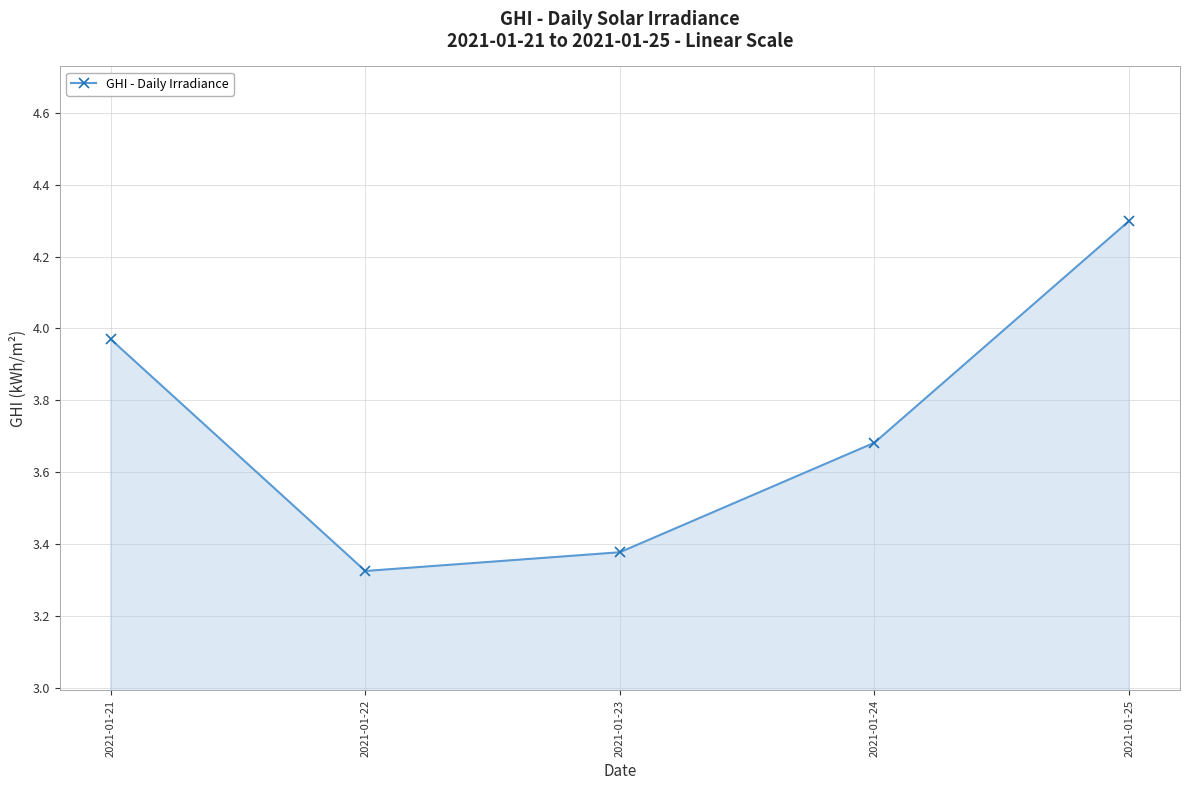

Which label corresponds to the largest value in the chart?

2021-01-25